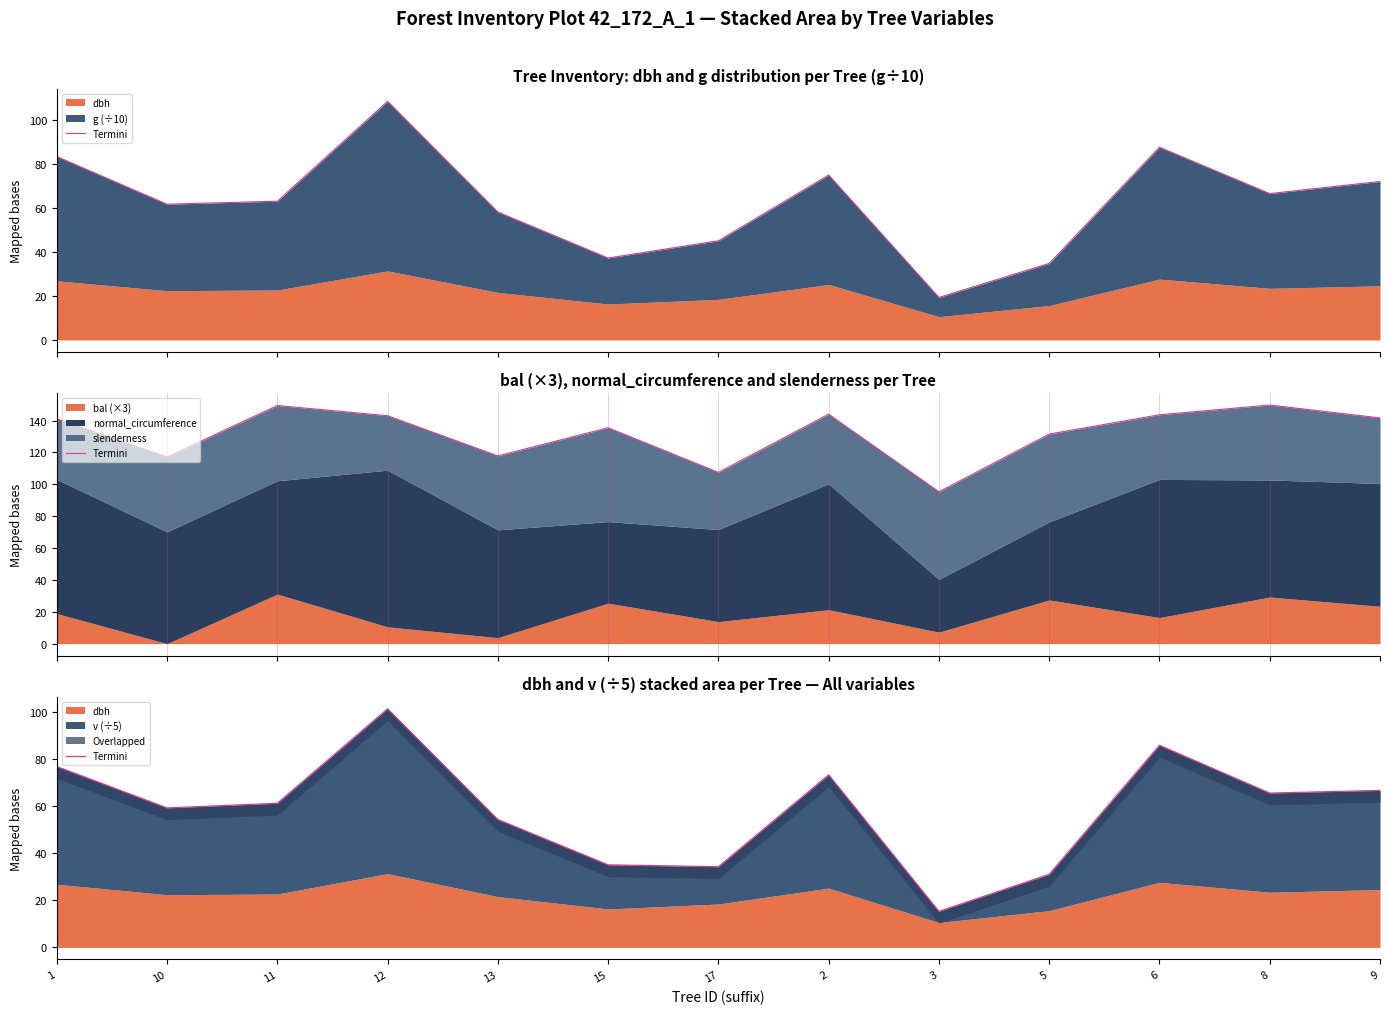

How many categories are shown in the chart?

13